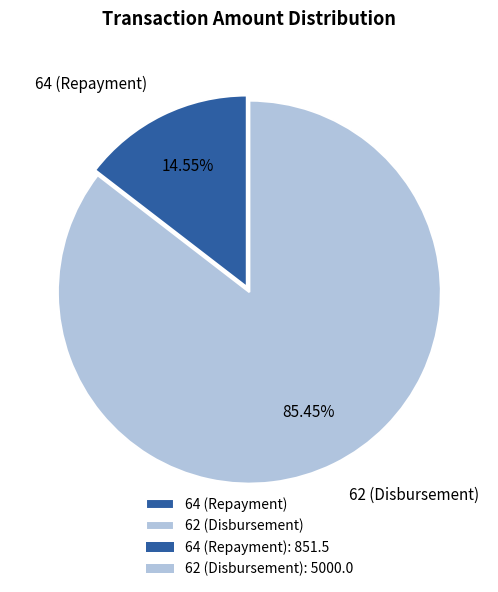

Rank the categories by value from highest to lowest.

62 (Disbursement), 64 (Repayment)